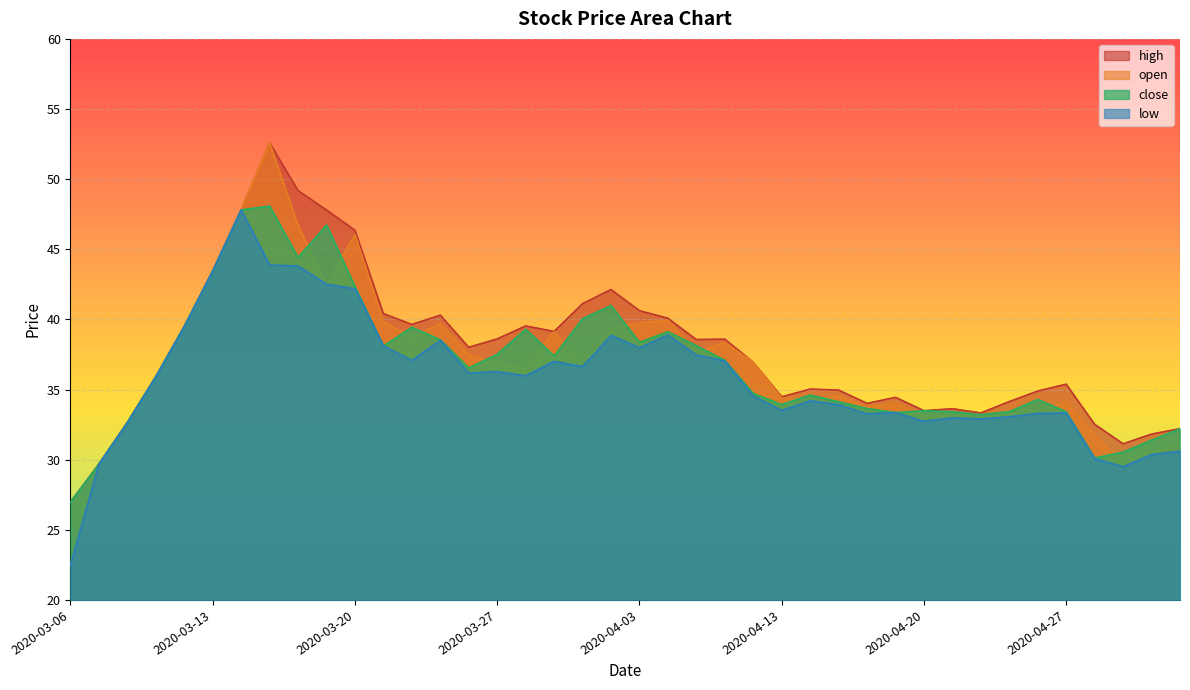

True or false: close and high intersect in this chart.

False